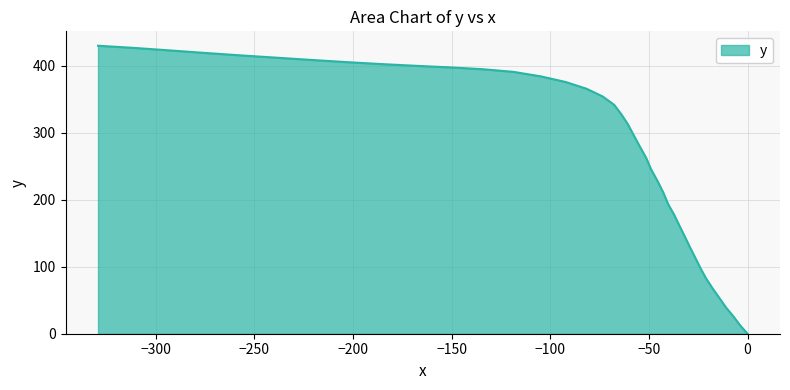

What is the value of the 25th point from the left?

365.3